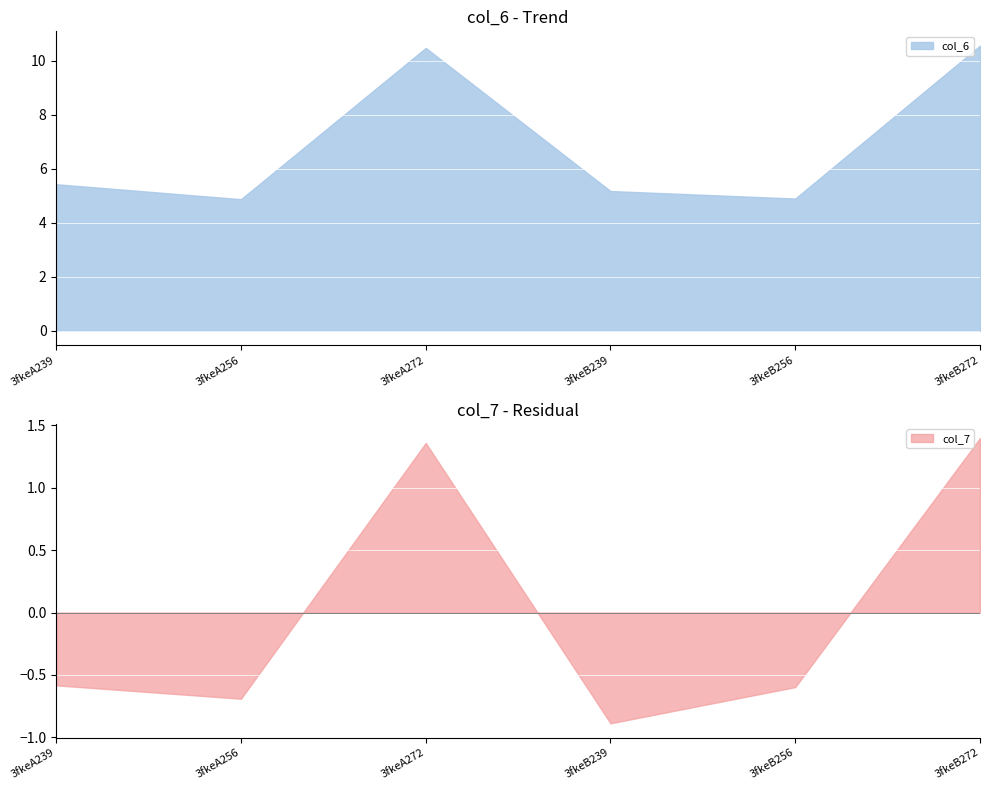

Rank the series by their average value, from highest to lowest.

col_6, col_7